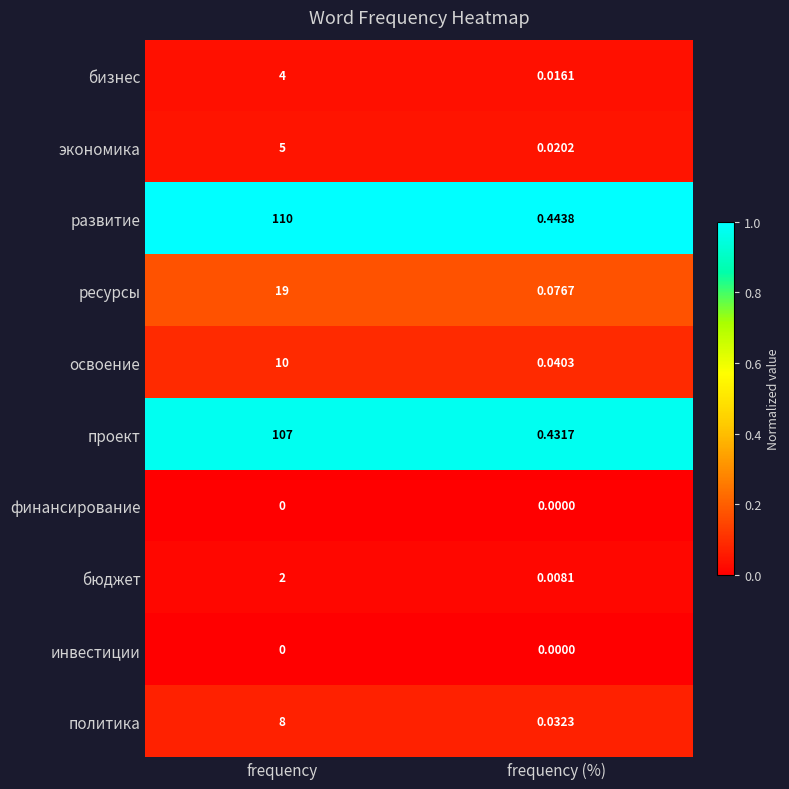

Between frequency and frequency (%), which series saw the biggest shift?

развитие